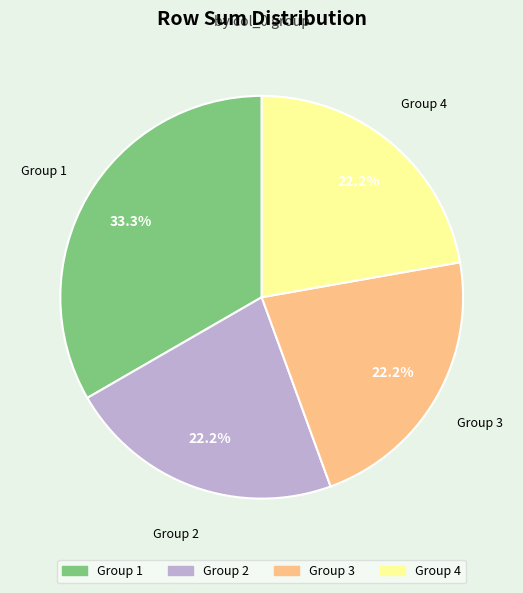

Is there a majority slice in this chart?

No